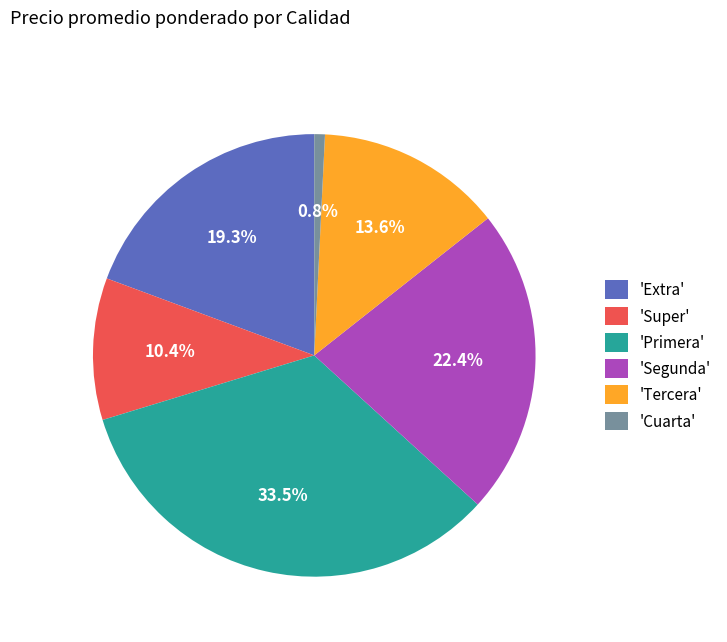

Combined, what portion of the pie is 'Cuarta' and 'Extra'?

20.1%